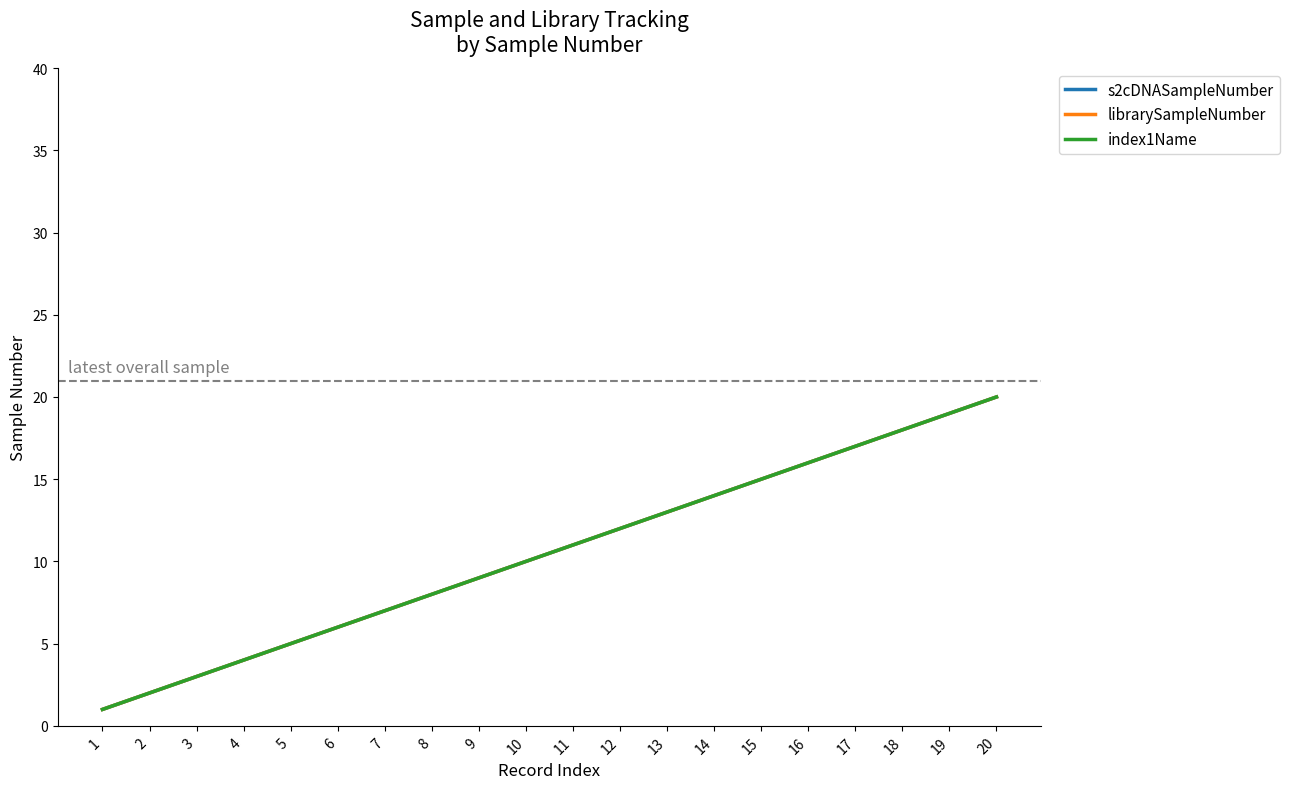

Is this an area chart (filled region under the line)?

No